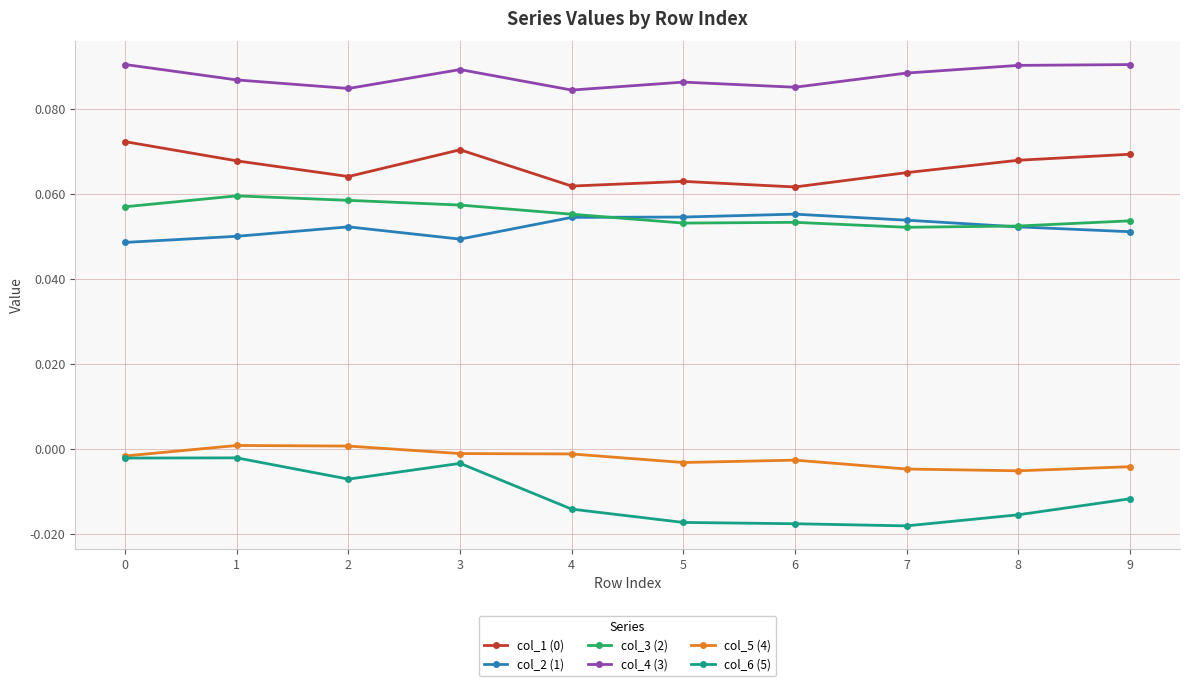

How many lines are shown in the chart?

6